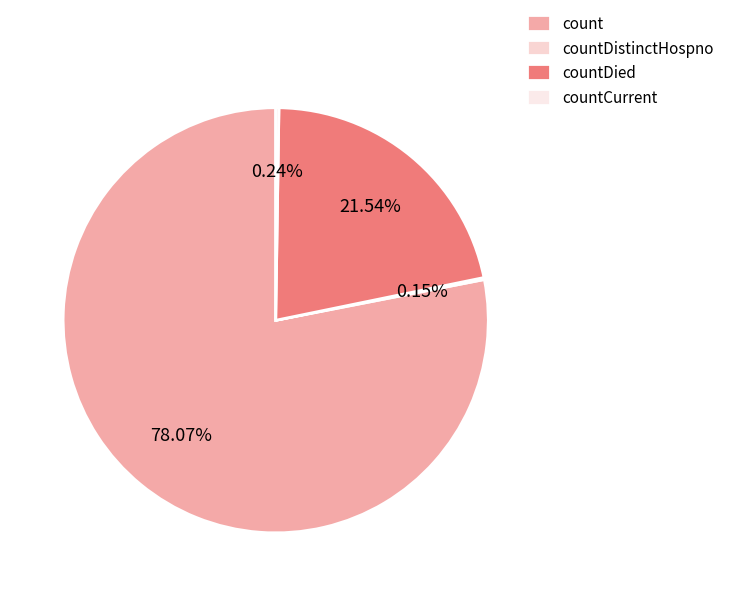

Rank the categories by value from highest to lowest.

count, countDied, countCurrent, countDistinctHospno